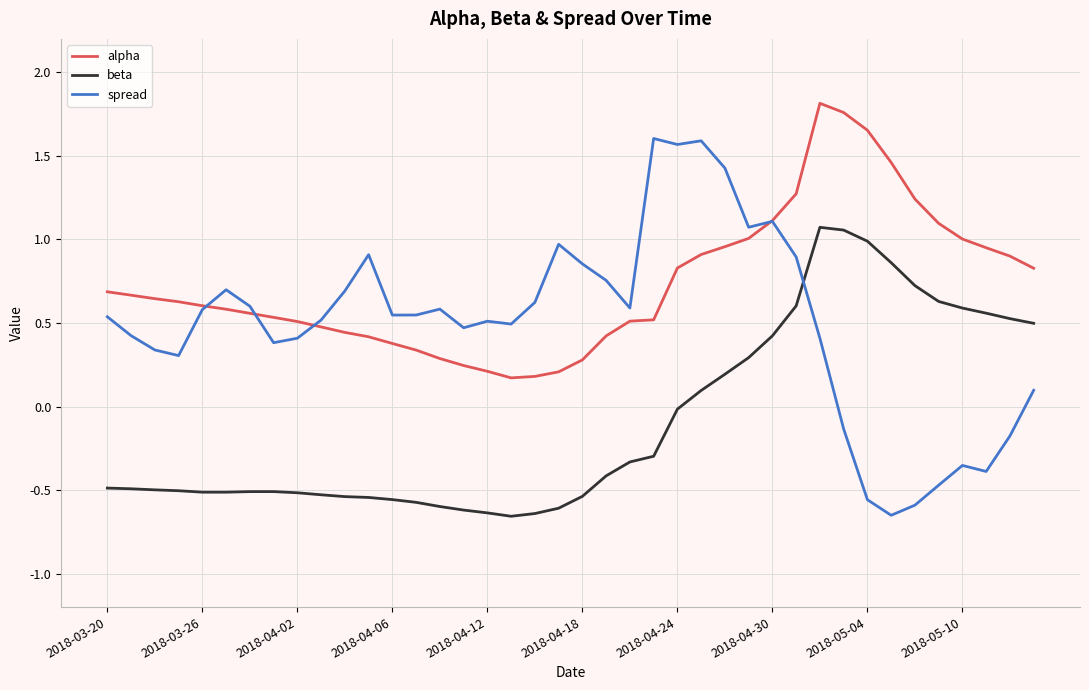

List the series in order of their peak value, highest first.

alpha, spread, beta